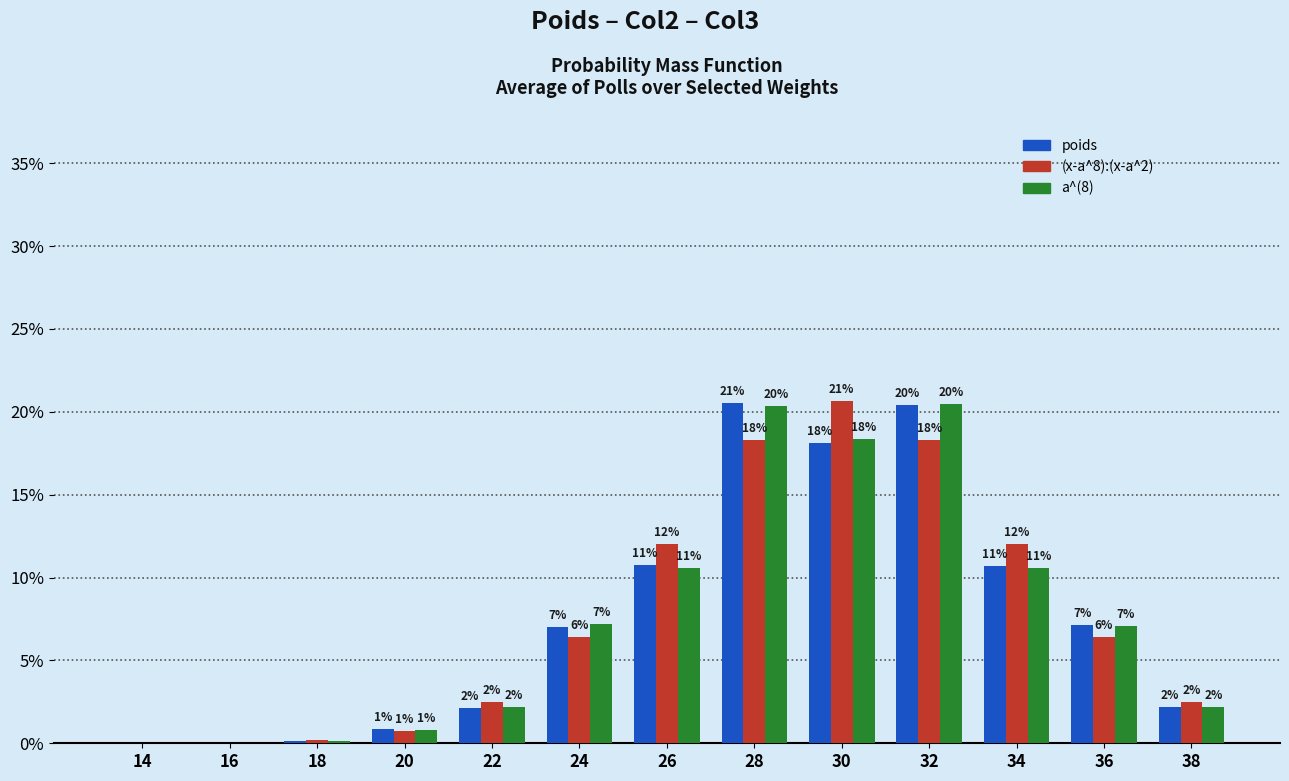

Is the value of poids at 34 greater than the value of a^(8) at 22?

Yes